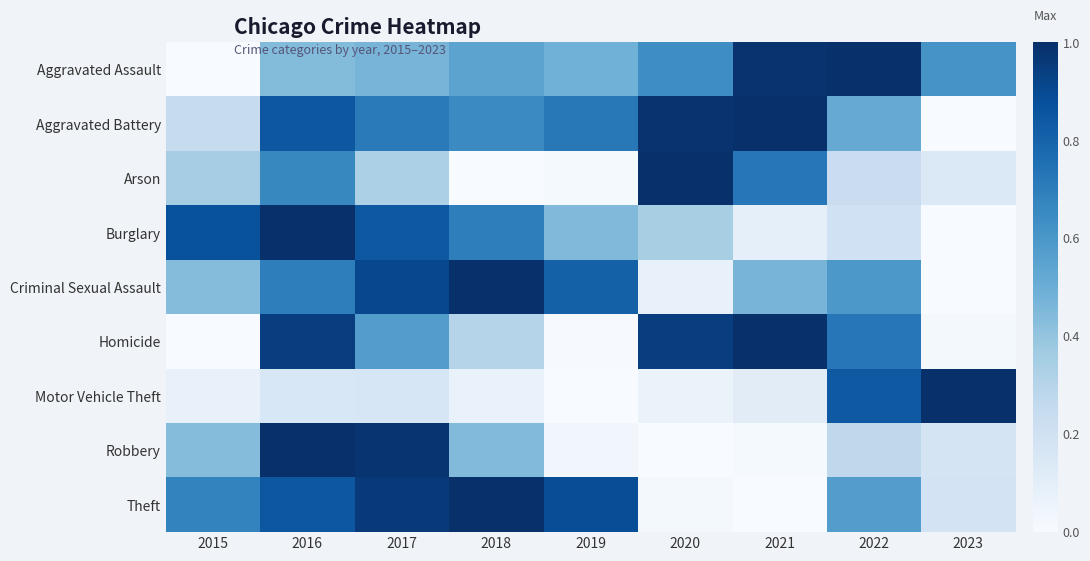

At how many categories does at least one series exceed 0?

9